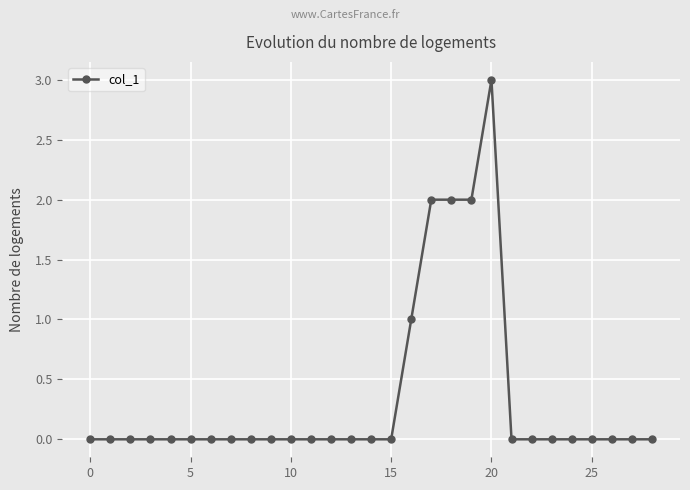

How many data points does each series have?

29